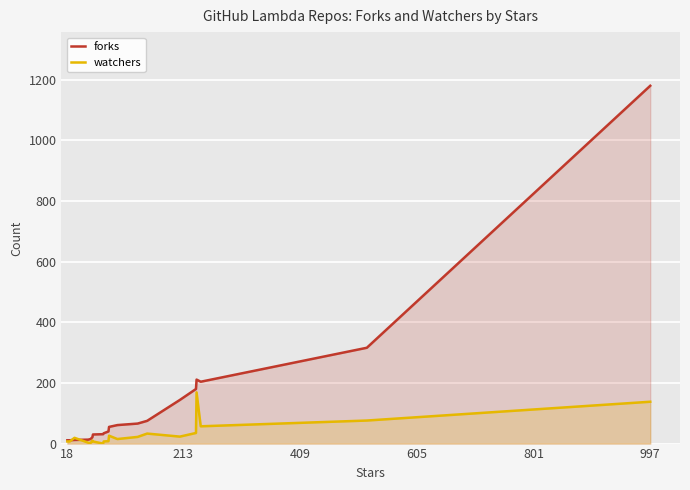

Which category has the highest value across all series?

997